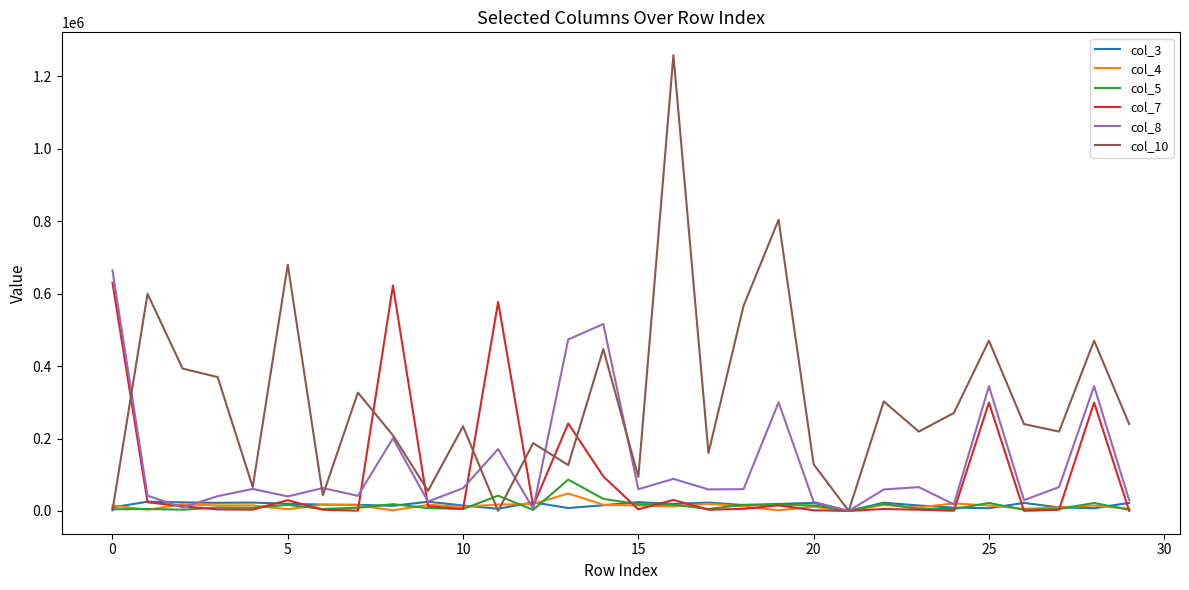

What is the greatest value displayed?

1258770